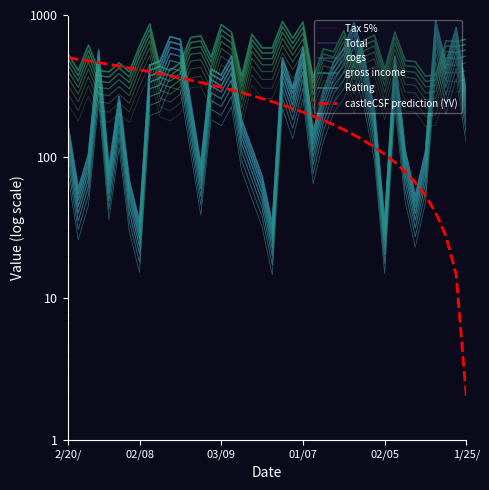

List the series in order of their peak value, lowest first.

castleCSF prediction (YV), Tax 5%, Total, cogs, gross income, Rating